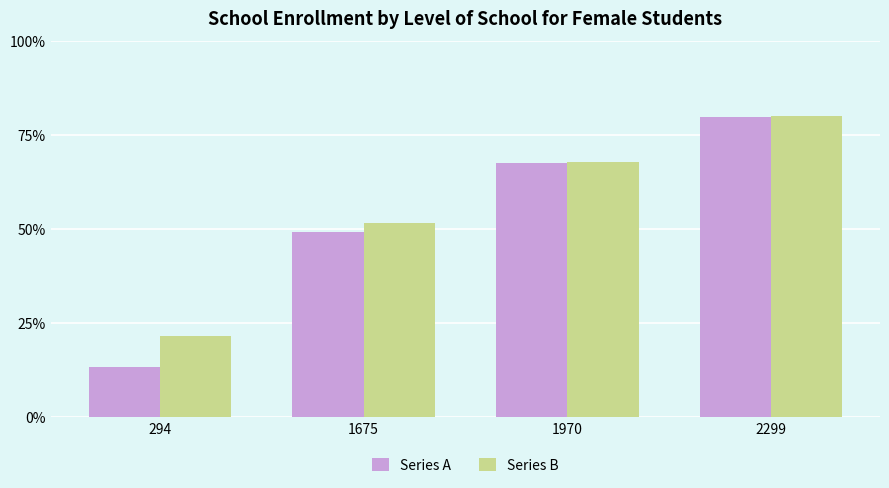

What are all the series names shown in the legend?

Series A, Series B